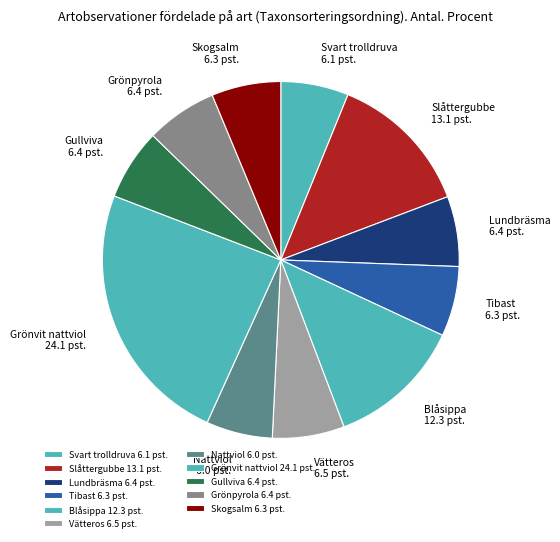

Does Svart trolldruva represent more than half of the total?

No